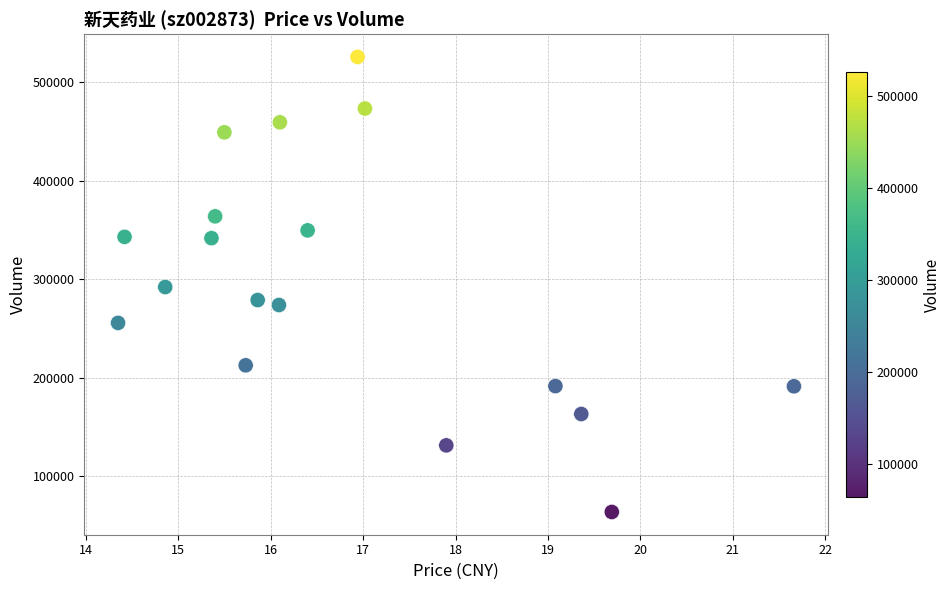

What is the range of Y values (max minus min)?

462297